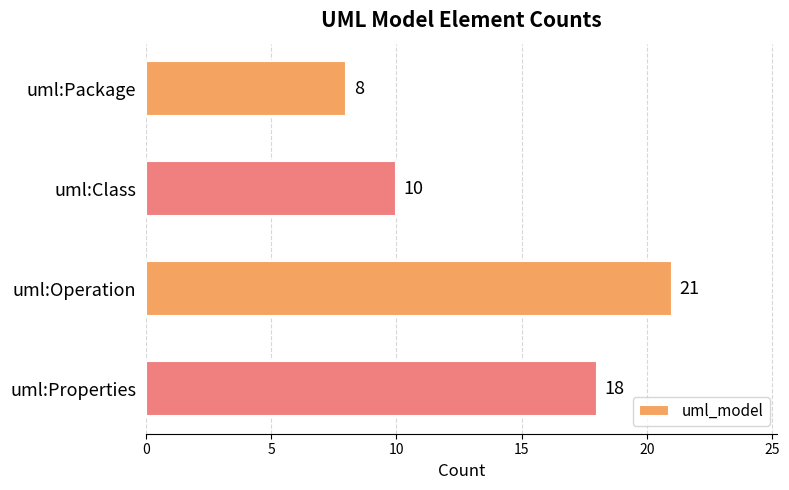

What is the change in value from uml:Package to uml:Properties?

+10